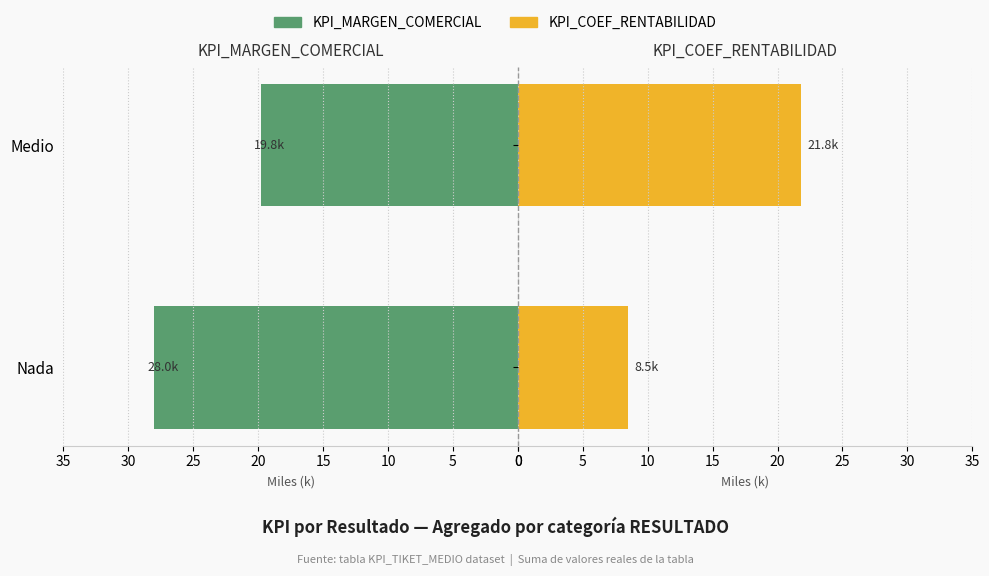

What is the value of the KPI_COEF_RENTABILIDAD bar at the 1st from the left?

8.5